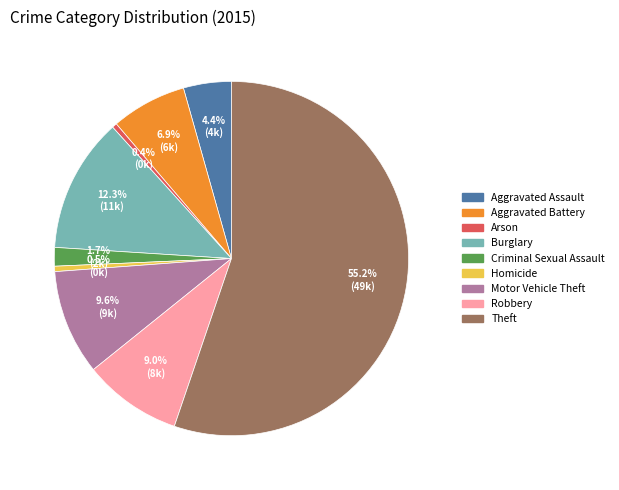

How many segments does this pie chart have?

9